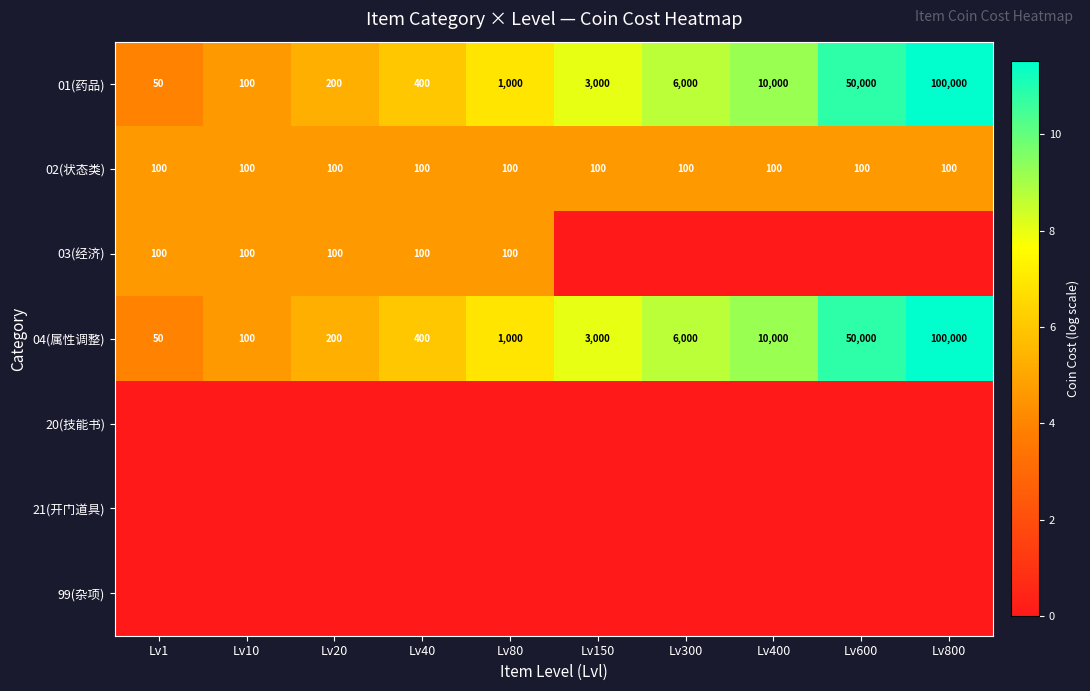

List the labels in order of 04(属性调整) value, largest first.

Lv800, Lv600, Lv400, Lv300, Lv150, Lv80, Lv40, Lv20, Lv10, Lv1